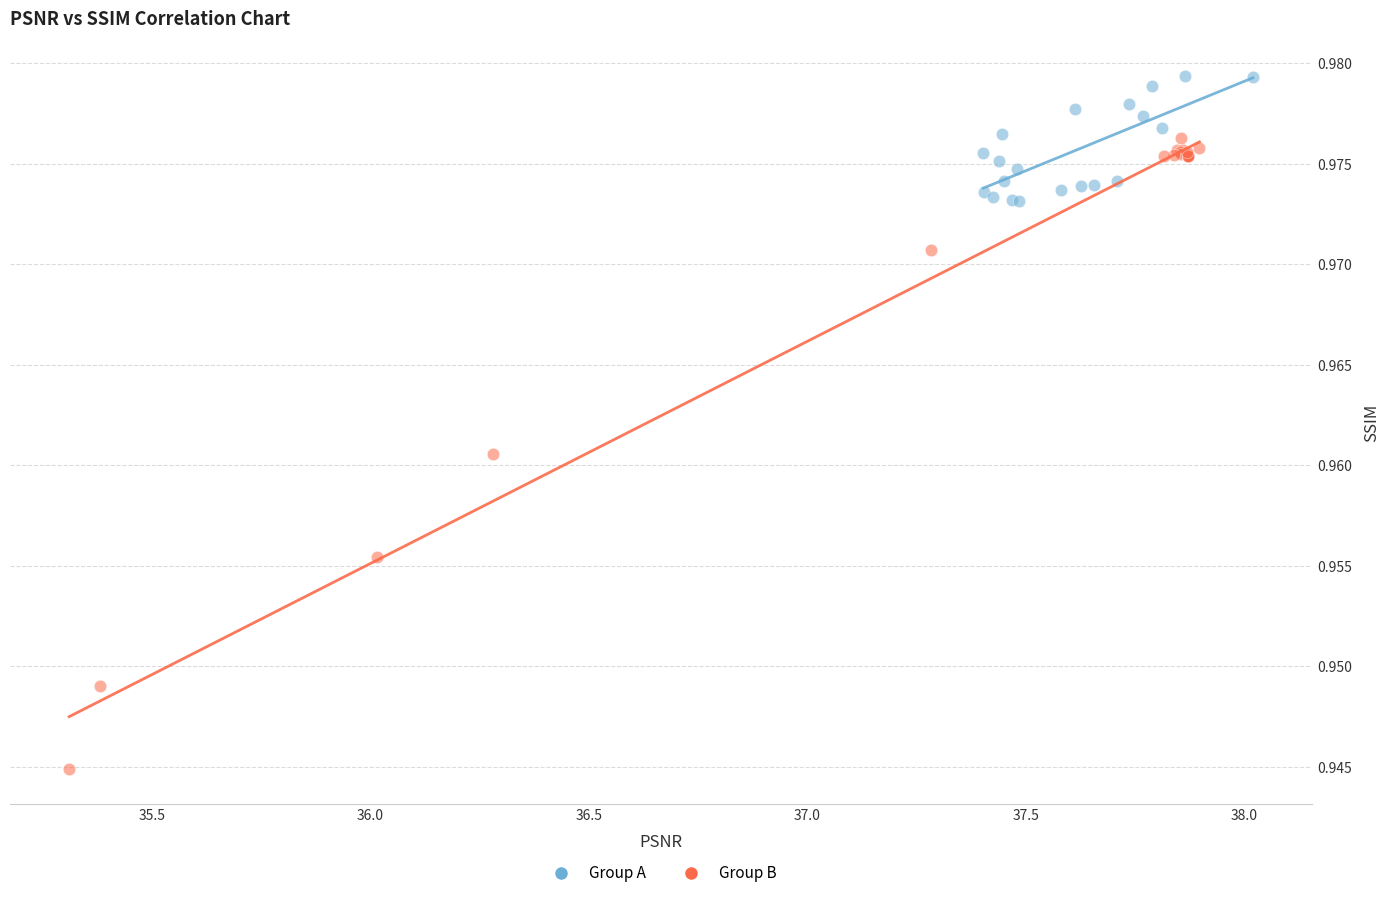

Which series contains the highest Y value?

Group A